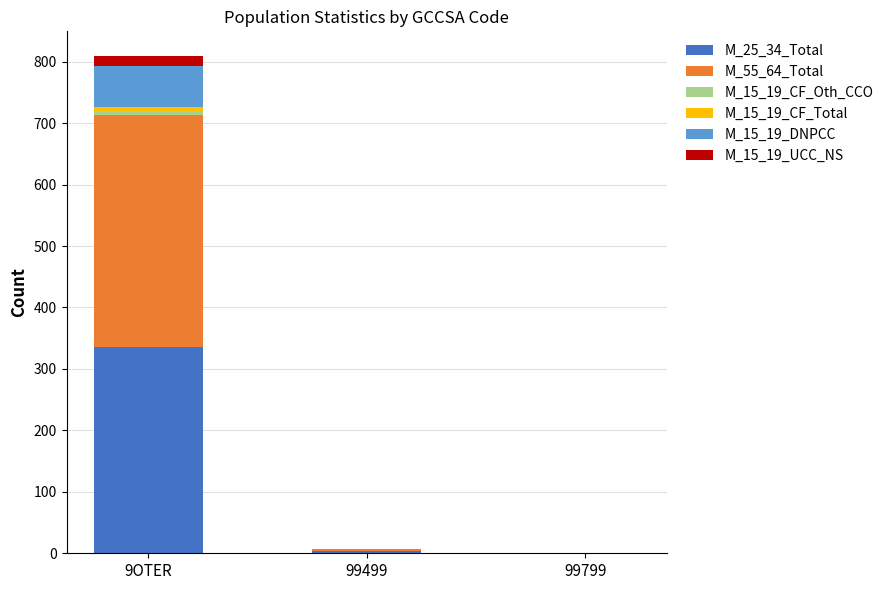

Where is M_25_34_Total nearest to the value 167?

99499